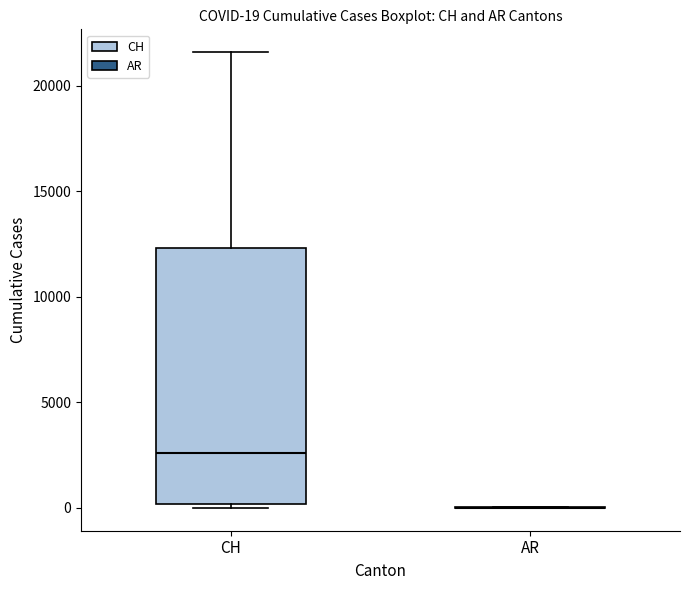

Comparing the boxes themselves (not the whiskers), which one is the tallest?

CH